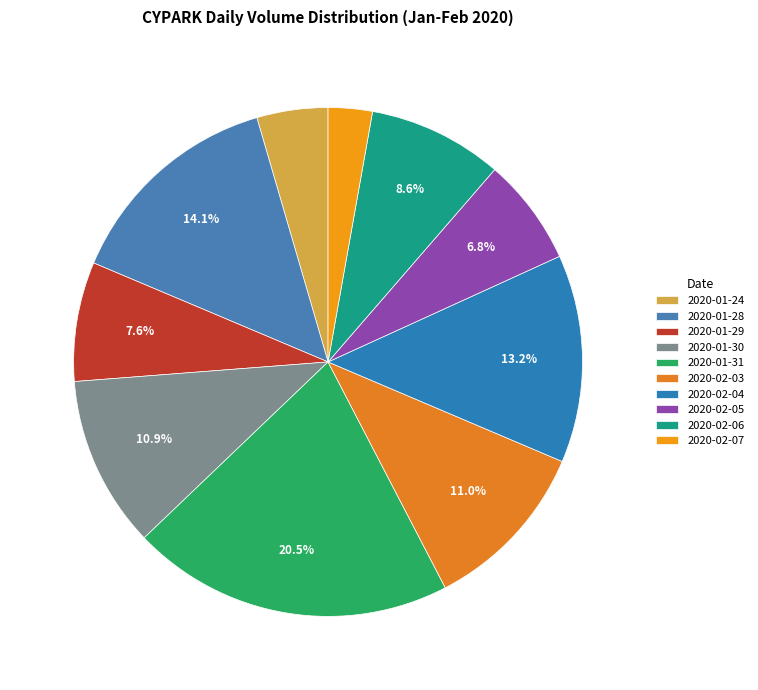

True or false: 2020-02-06 accounts for 9% of the total.

True